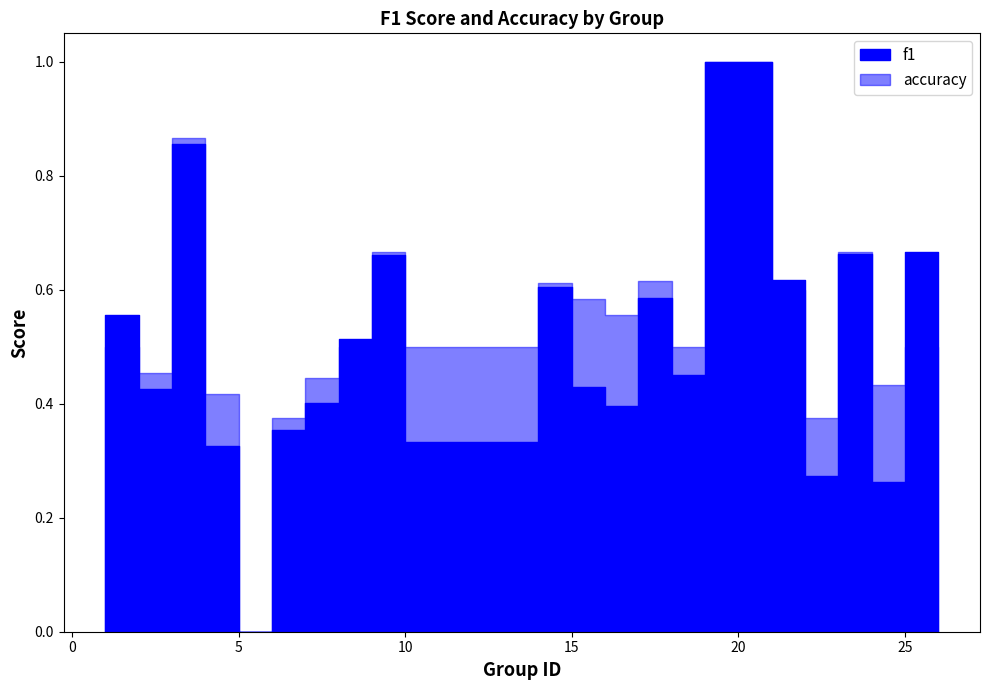

Is the value of f1 at 6 greater than the value of accuracy at 5?

Yes